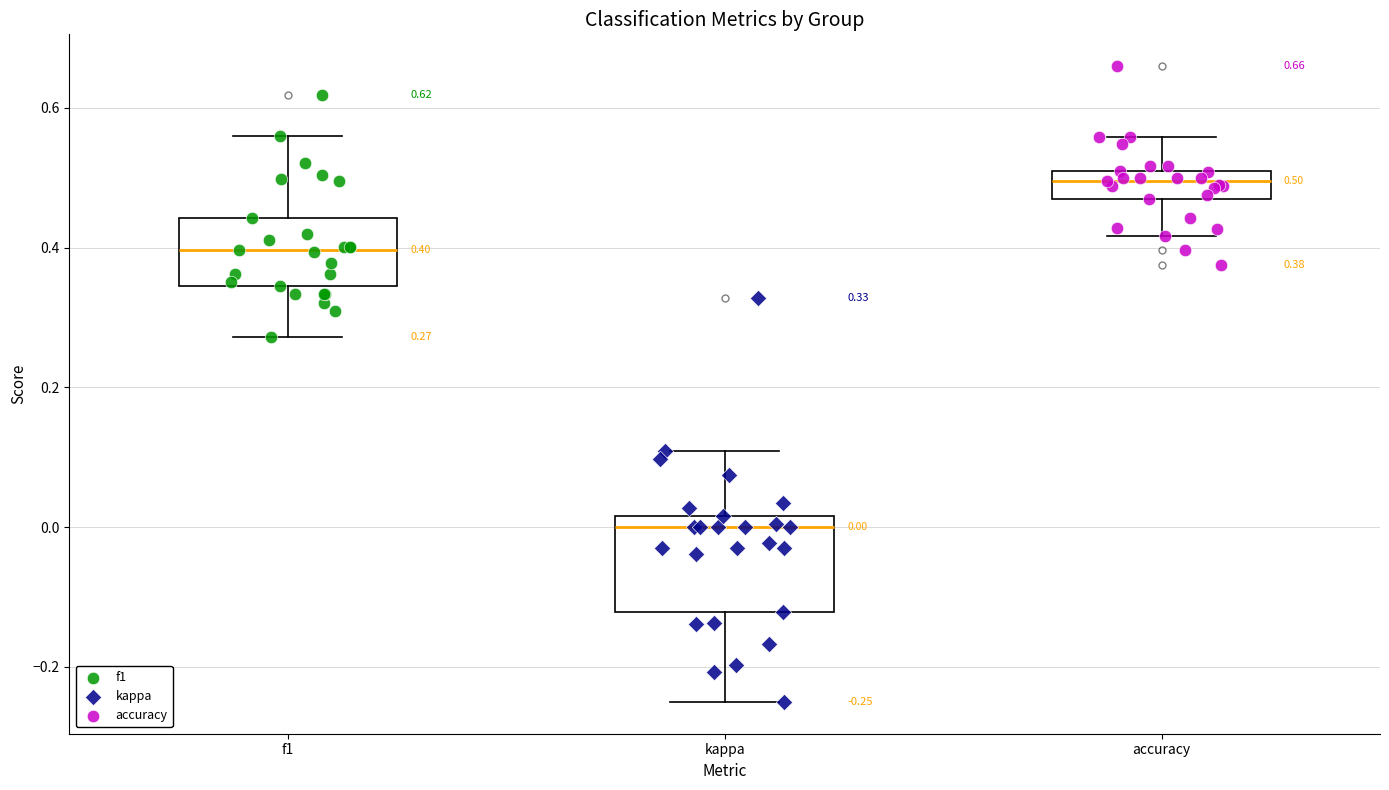

Comparing the boxes themselves (not the whiskers), which one is the tallest?

kappa